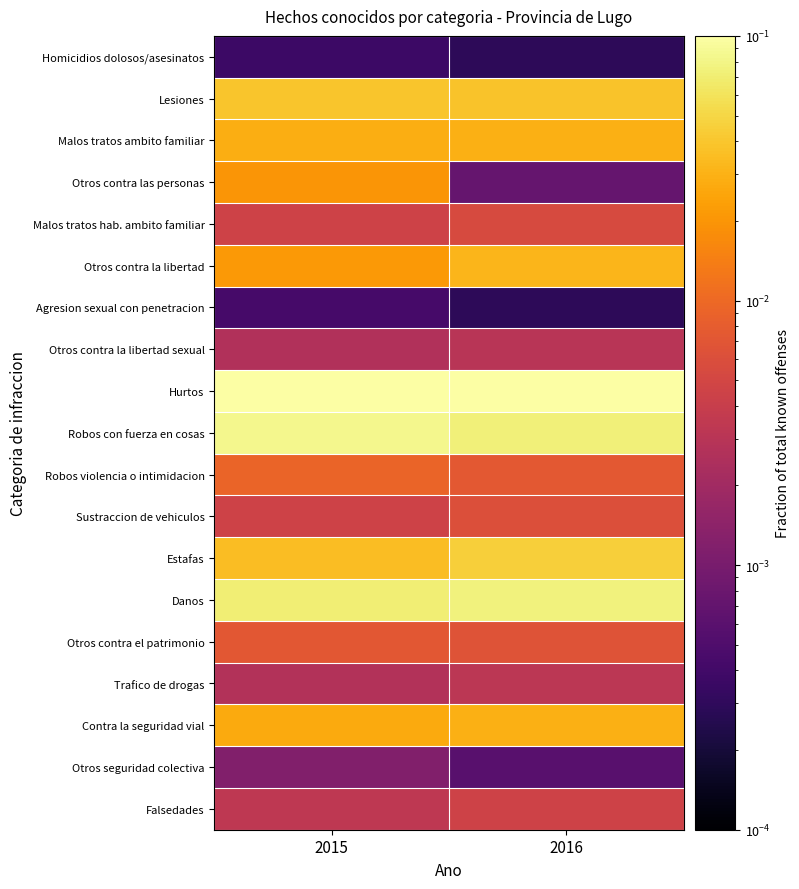

Reading right to left, transcribe all the data shown in this chart.

Homicidios dolosos/asesinatos: 2016=0.0	2015=0.0
Lesiones: 2016=0.0	2015=0.0
Malos tratos ambito familiar: 2016=0.0	2015=0.0
Otros contra las personas: 2016=0.0	2015=0.0
Malos tratos hab. ambito familiar: 2016=0.0	2015=0.0
Otros contra la libertad: 2016=0.0	2015=0.0
Agresion sexual con penetracion: 2016=0.0	2015=0.0
Otros contra la libertad sexual: 2016=0.0	2015=0.0
Hurtos: 2016=0.1	2015=0.1
Robos con fuerza en cosas: 2016=0.1	2015=0.1
Robos violencia o intimidacion: 2016=0.0	2015=0.0
Sustraccion de vehiculos: 2016=0.0	2015=0.0
Estafas: 2016=0.0	2015=0.0
Danos: 2016=0.1	2015=0.1
Otros contra el patrimonio: 2016=0.0	2015=0.0
Trafico de drogas: 2016=0.0	2015=0.0
Contra la seguridad vial: 2016=0.0	2015=0.0
Otros seguridad colectiva: 2016=0.0	2015=0.0
Falsedades: 2016=0.0	2015=0.0